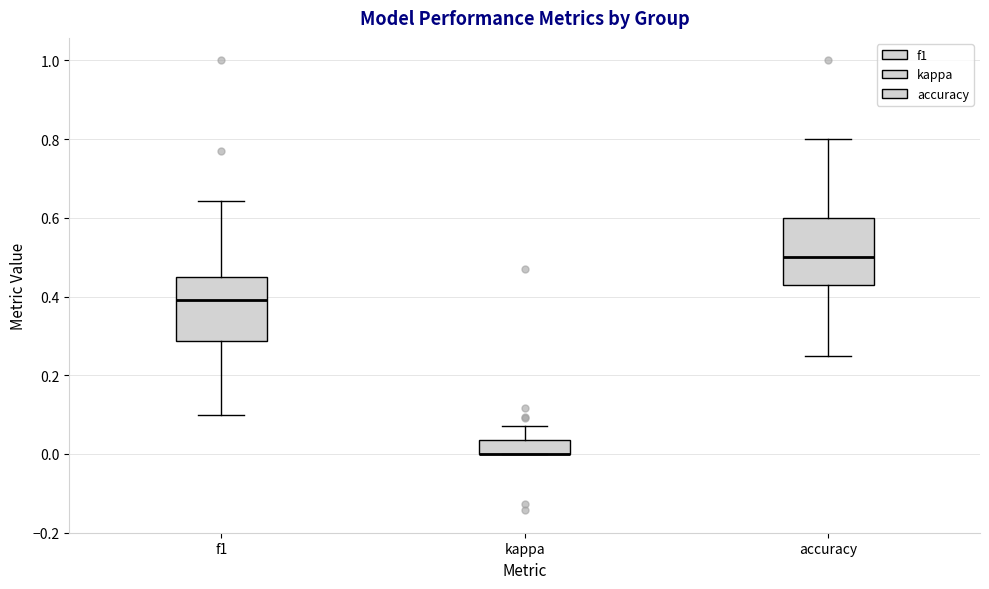

Where does the lower whisker of the box for accuracy end on the y-axis? The values are not printed on the chart, so give them approximately, as read against the axis.

0.26